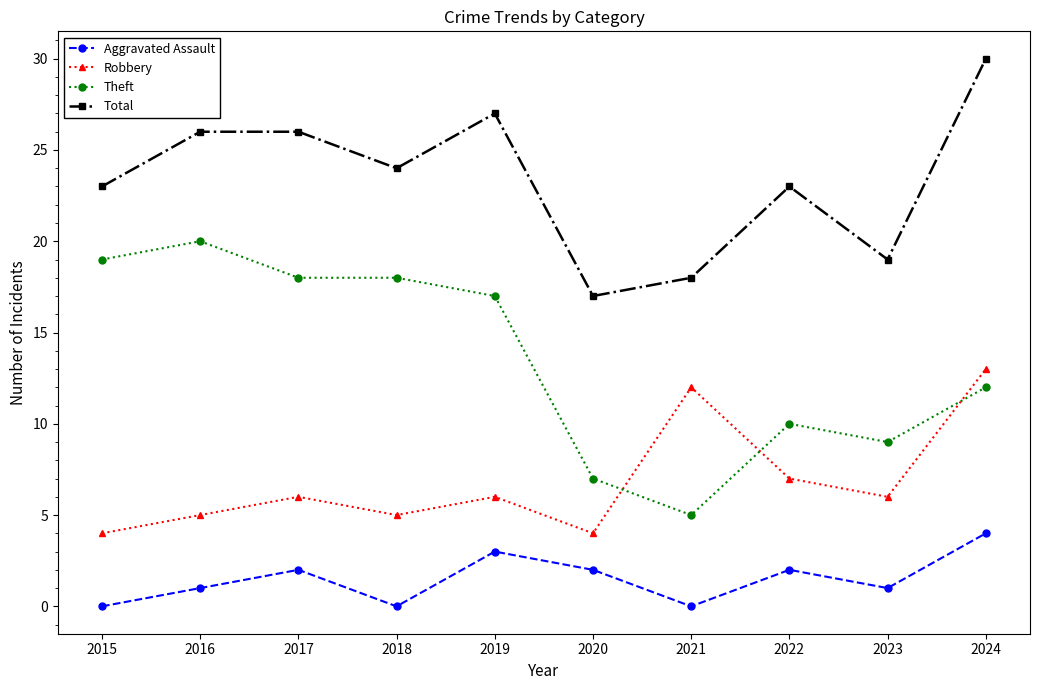

What is the difference between the maximum and minimum values in the Robbery series?

9